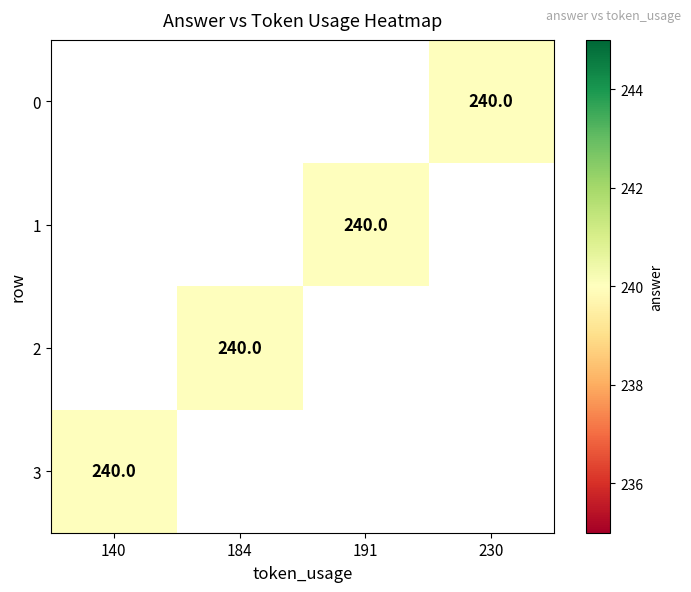

What is the minimum value shown in the chart?

240.0